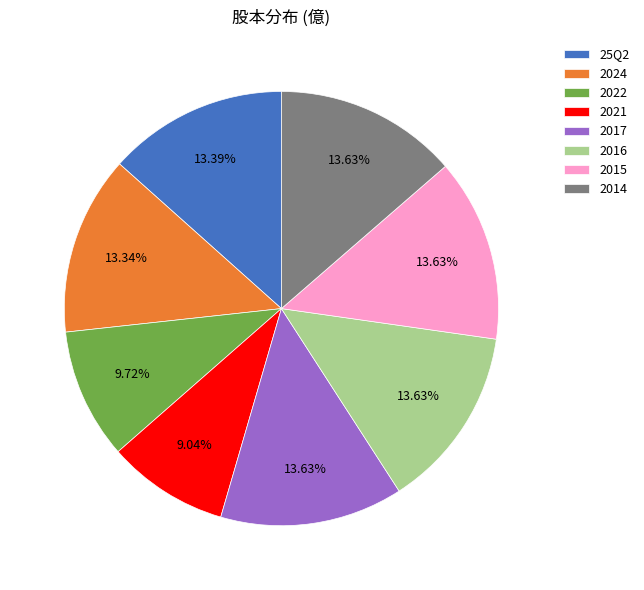

Does 2022 represent more than half of the total?

No